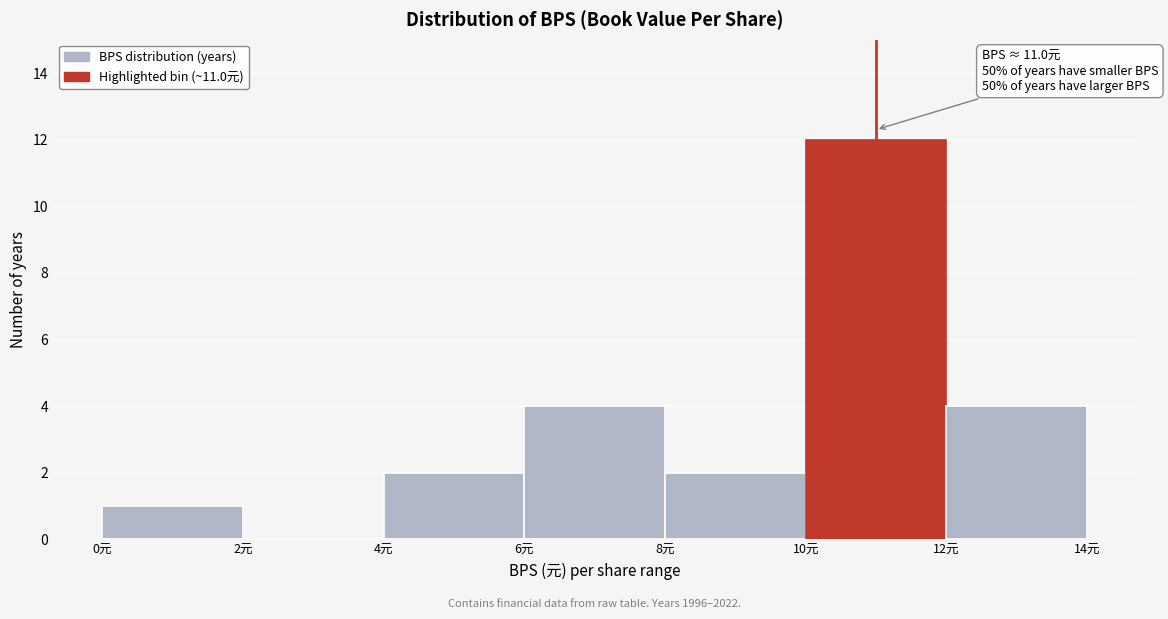

Which range on the x-axis has the tallest bar?

10 to 12